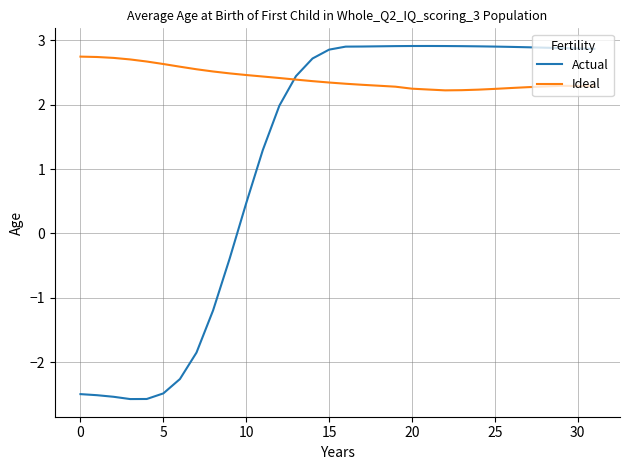

What is the average value of the Ideal series?

2.4